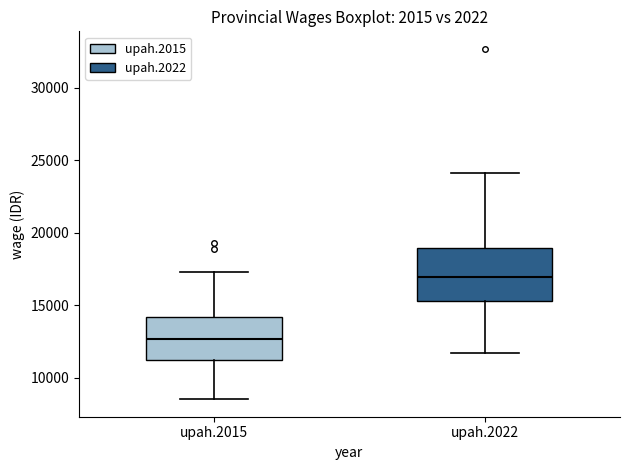

Reading left to right, transcribe this box plot: for each box, give where its median line is, the range the box spans, and where its two whiskers end, as read against the y-axis. The values are not printed on the chart, so give them approximately, as read against the axis.

upah.2015: median 12500, box 11000 to 14000, whiskers 8500 to 17500
upah.2022: median 17000, box 15500 to 19000, whiskers 11500 to 24000